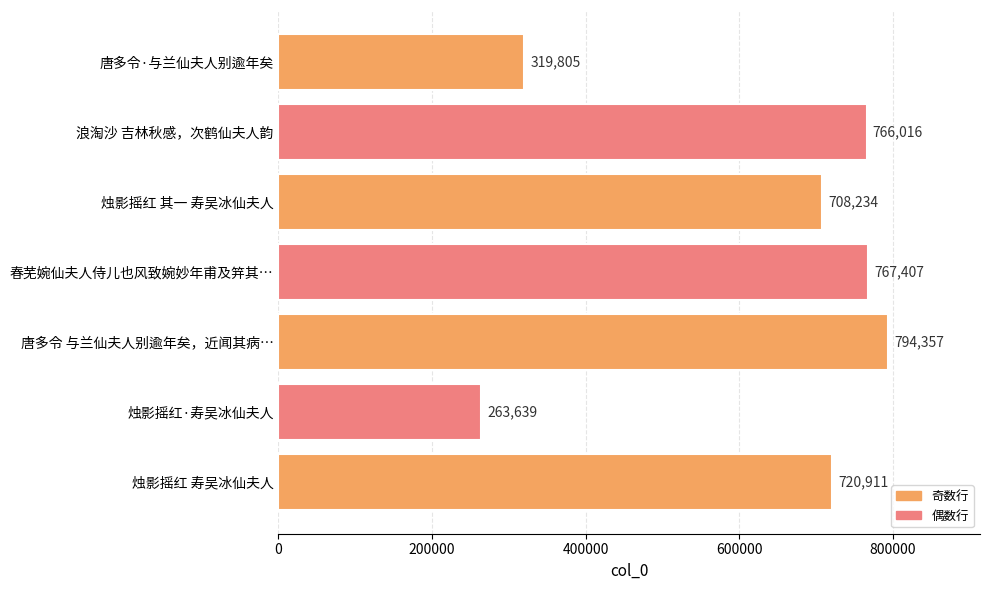

The chart shows a value of 794357 at 唐多令 与兰仙夫人别逾年矣，近闻其病…. True or false?

True